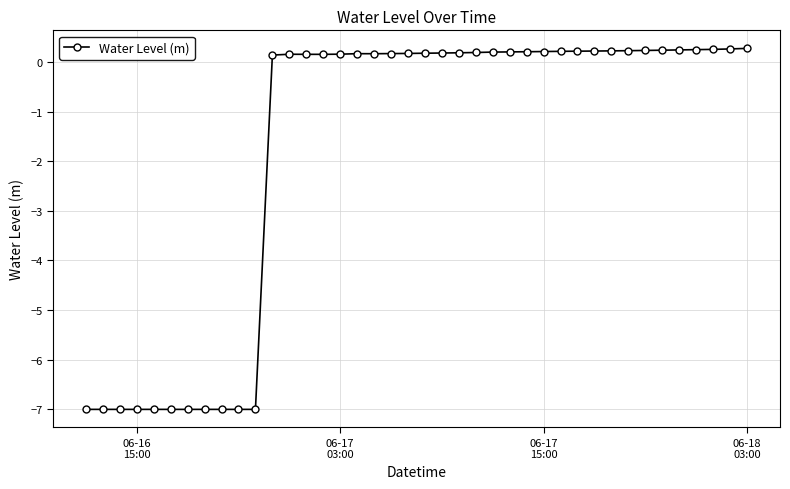

What is the difference between the second highest and minimum values?

7.3